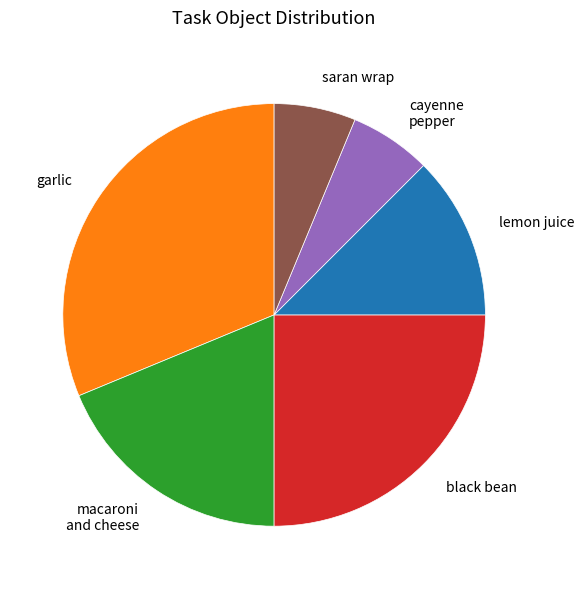

Is the sum of garlic and cayenne pepper greater than half?

No